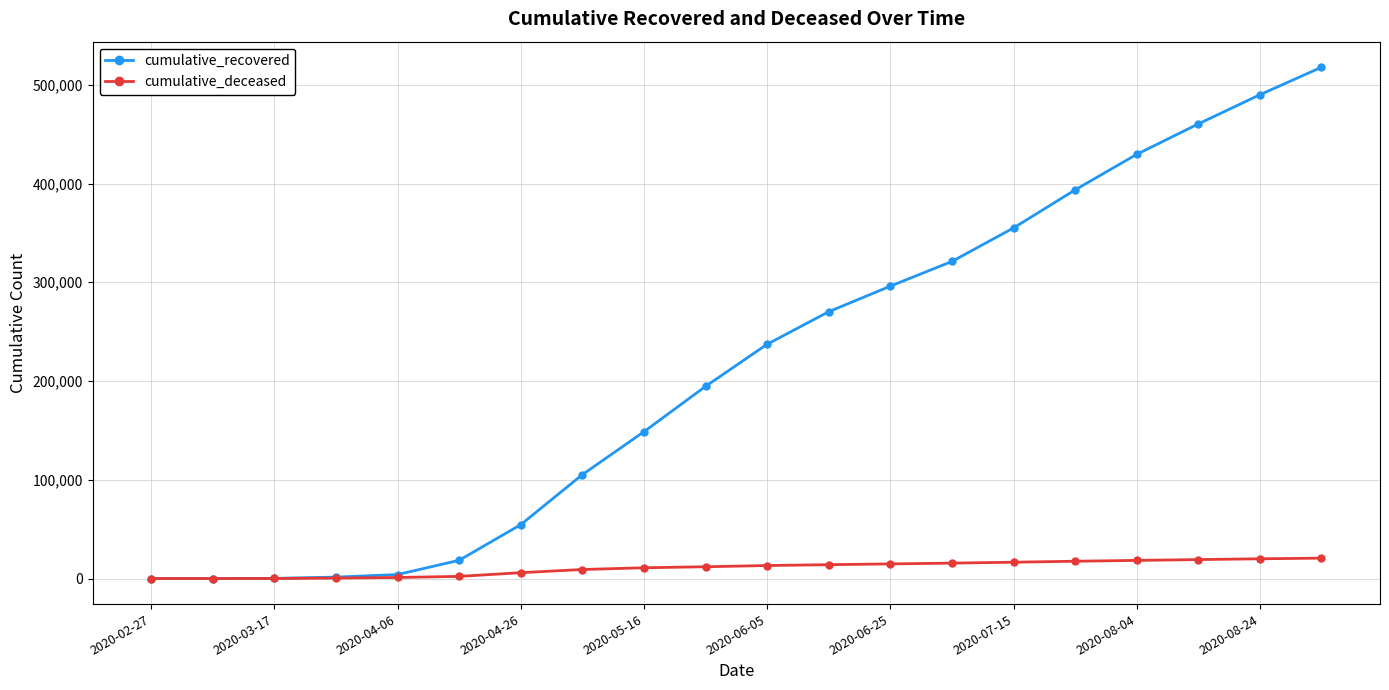

List the series in order of their overall mean, highest first.

cumulative_recovered, cumulative_deceased